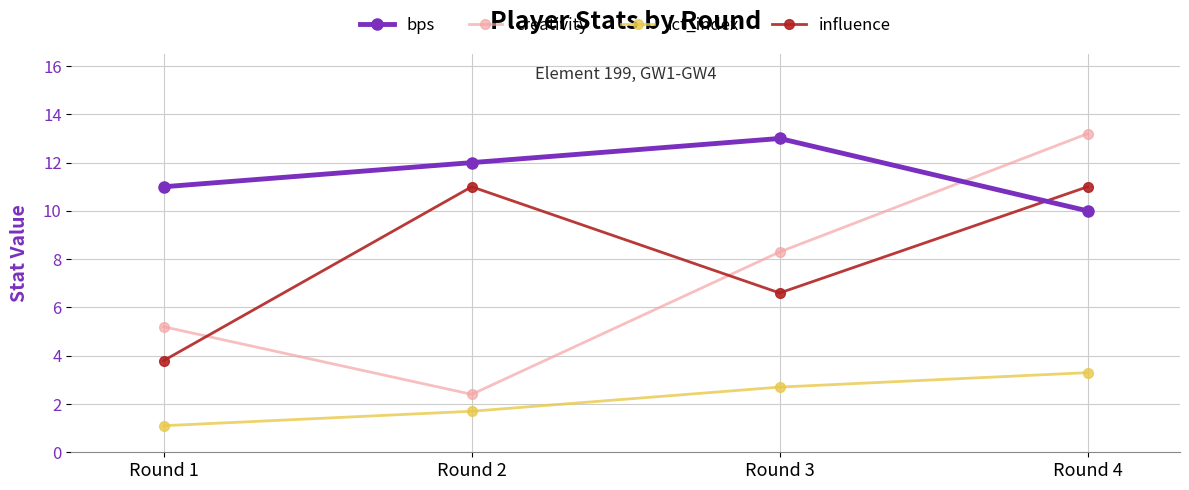

After their last crossing, which series has the higher values: creativity or influence?

creativity